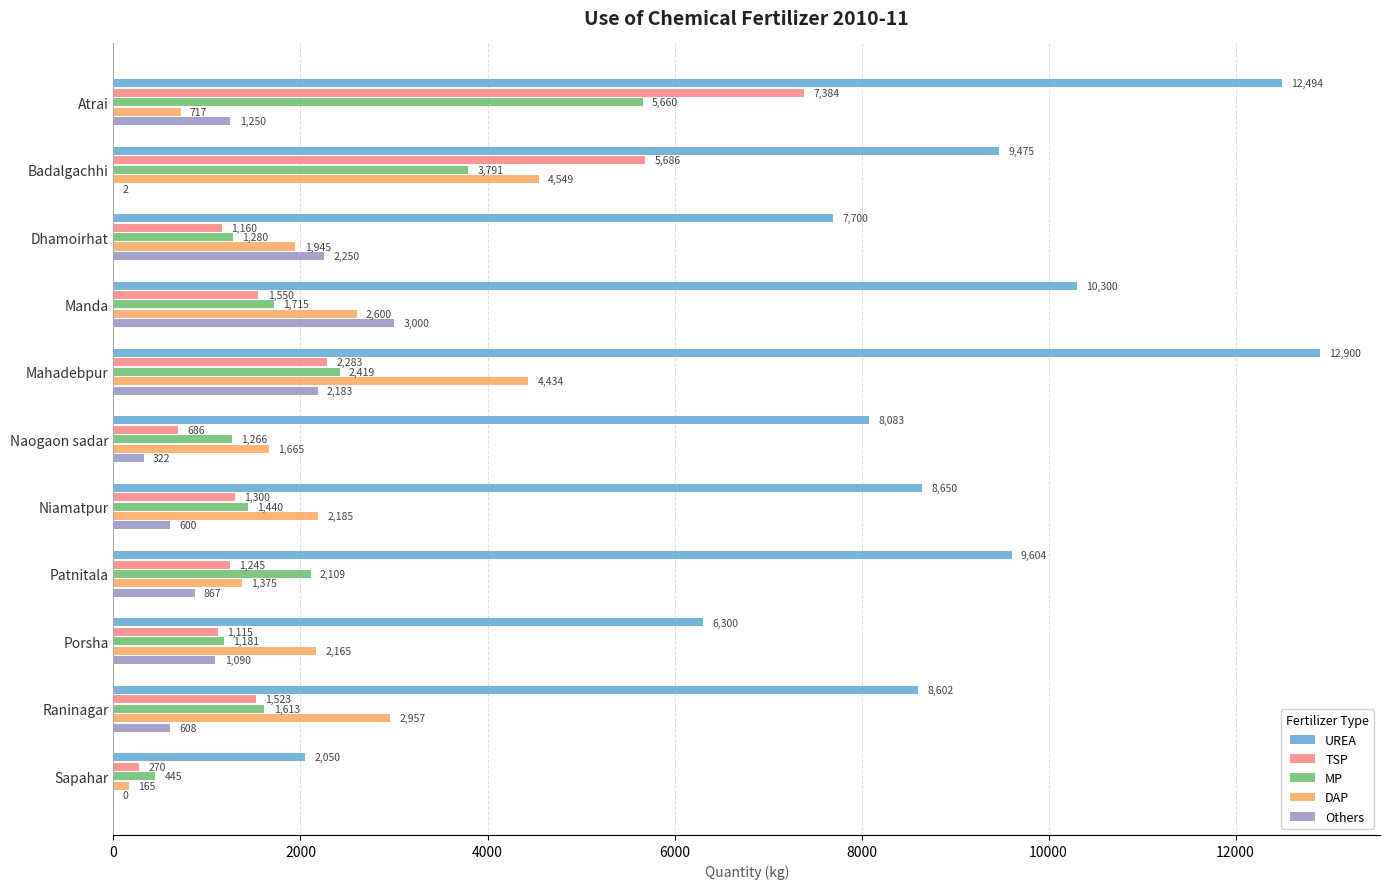

At which category does the chart reach its peak across all series?

Mahadebpur